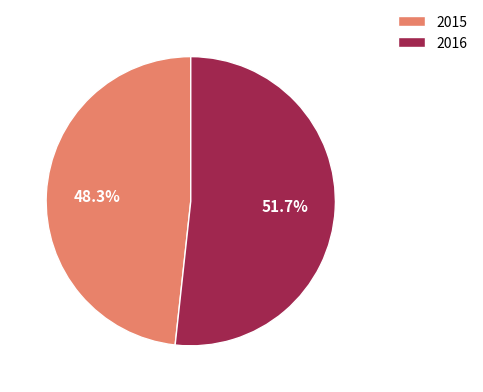

To the nearest percent, what is the difference between the largest and smallest slice percentages?

3%